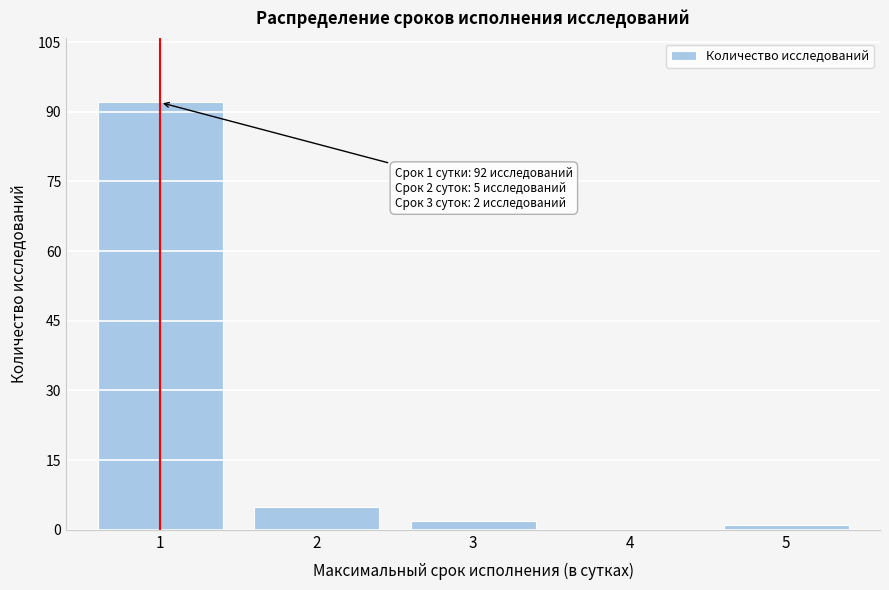

Reading left to right, what are all the values shown in this chart?

1=92	2=5	3=2	4=0	5=1